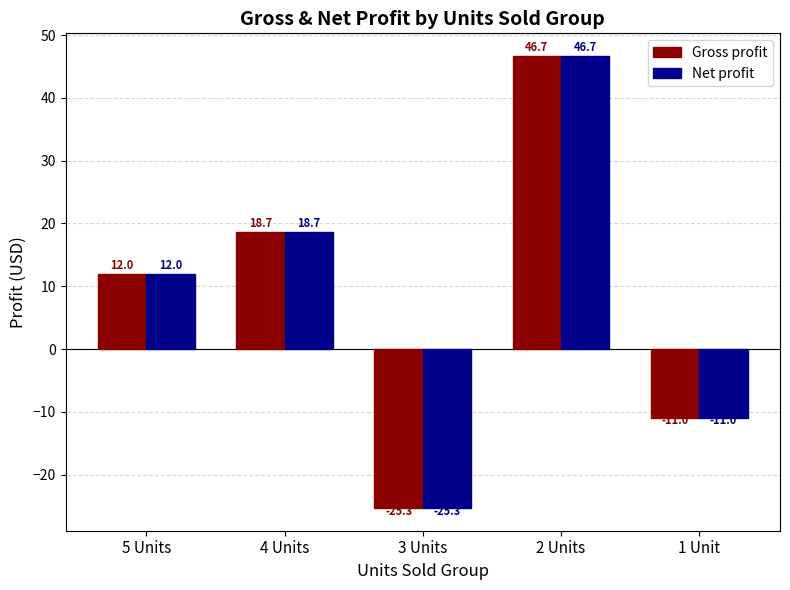

What are all the series names shown in the legend?

Gross profit, Net profit